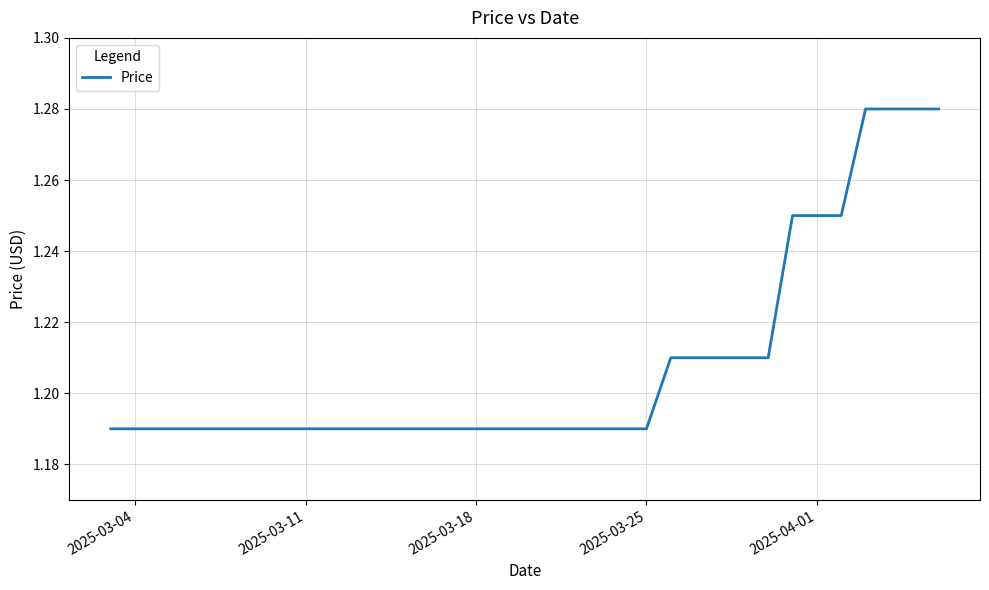

Is this an area chart (filled region under the line)?

No